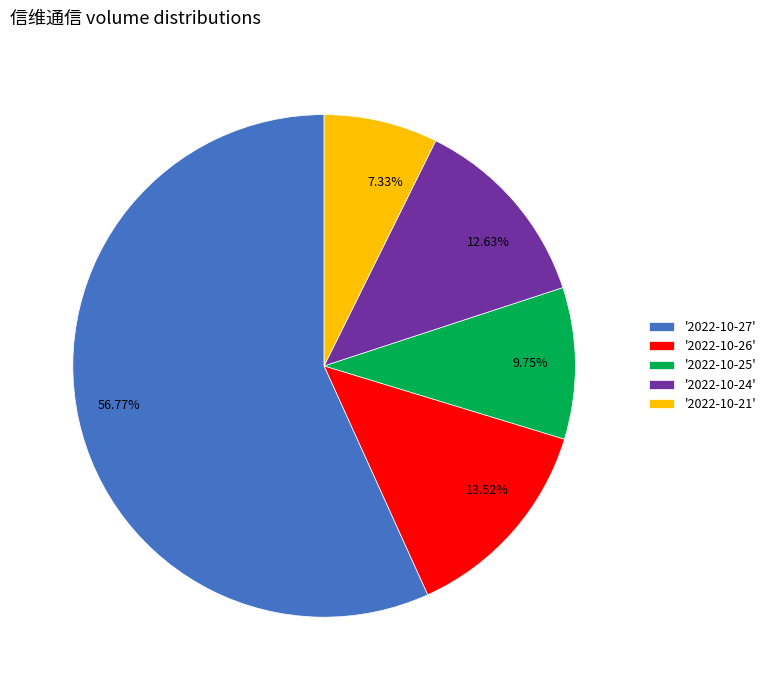

Is 56.77% the majority of the pie?

Yes